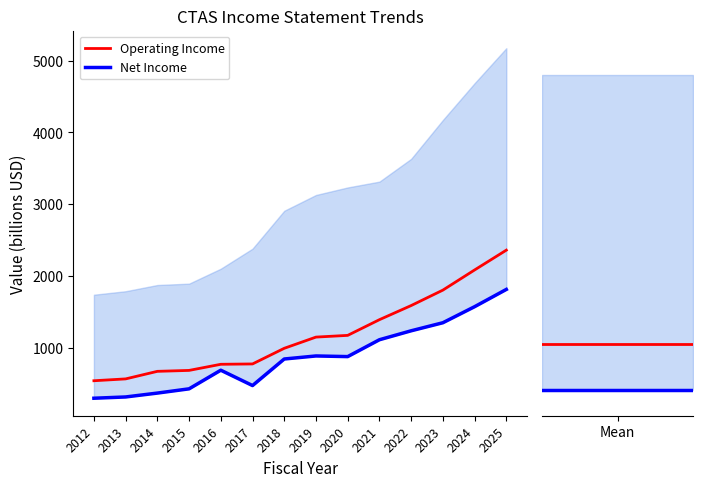

The value of Net Income at 2013 is 273.5. True or false?

False